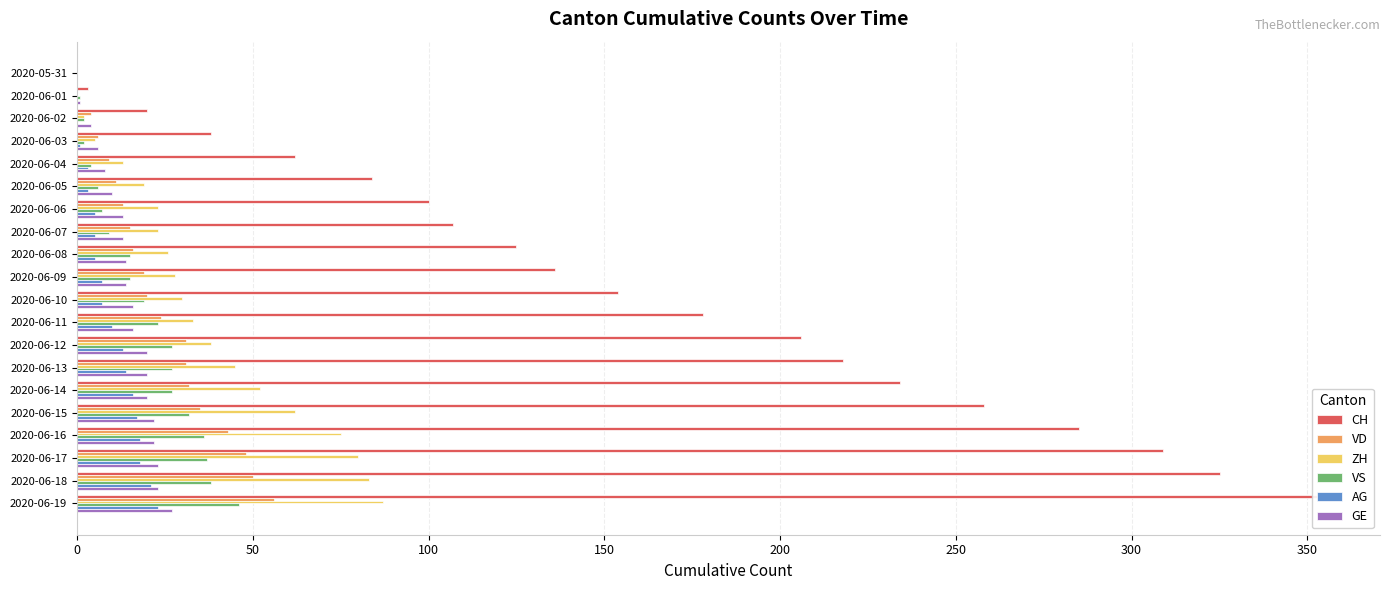

How many values in the AG series exceed 7?

9